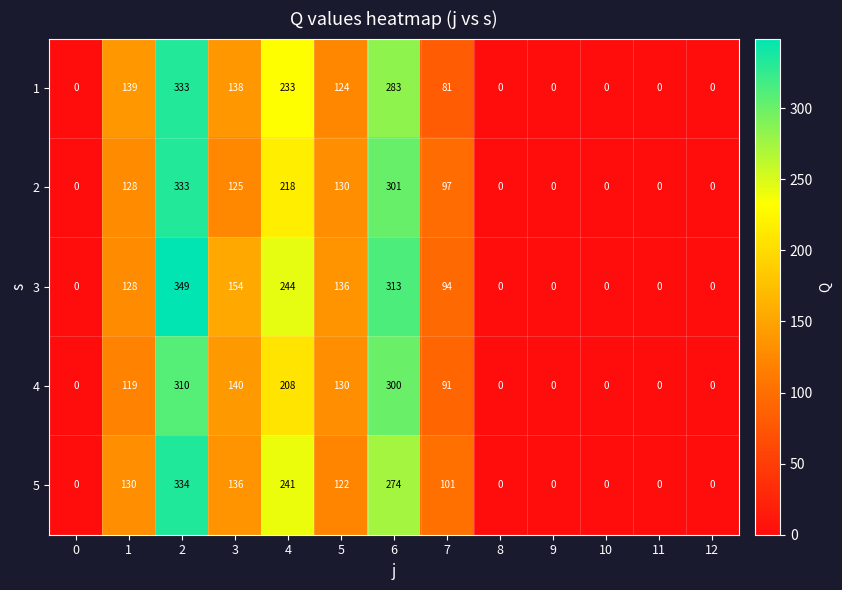

At how many categories does at least one series exceed 296?

2